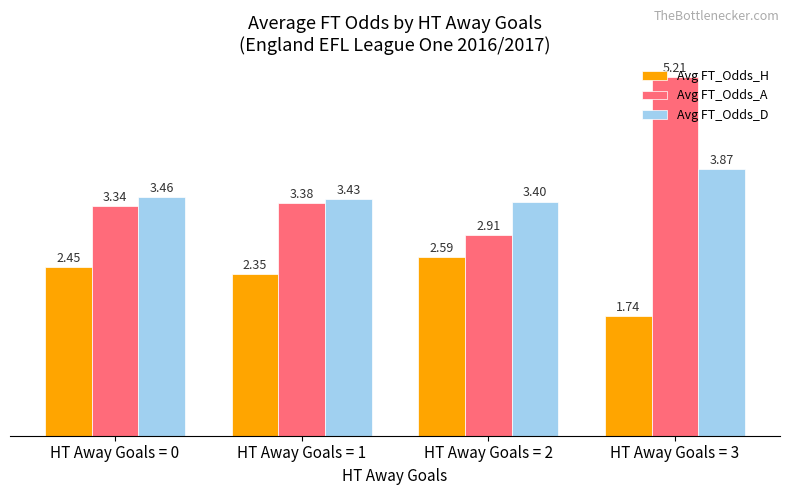

Is the value of Avg FT_Odds_H at HT Away Goals = 2 greater than the value of Avg FT_Odds_D at HT Away Goals = 3?

No